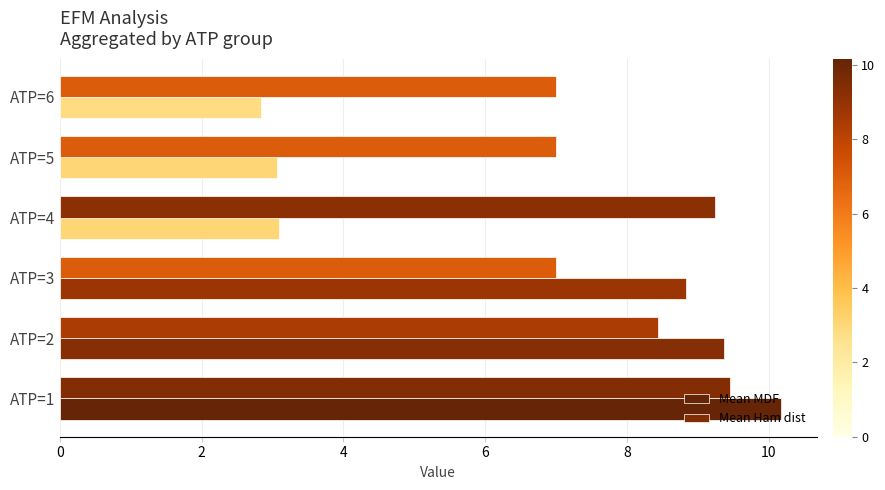

What are all the series names shown in the legend?

Mean MDF, Mean Ham dist